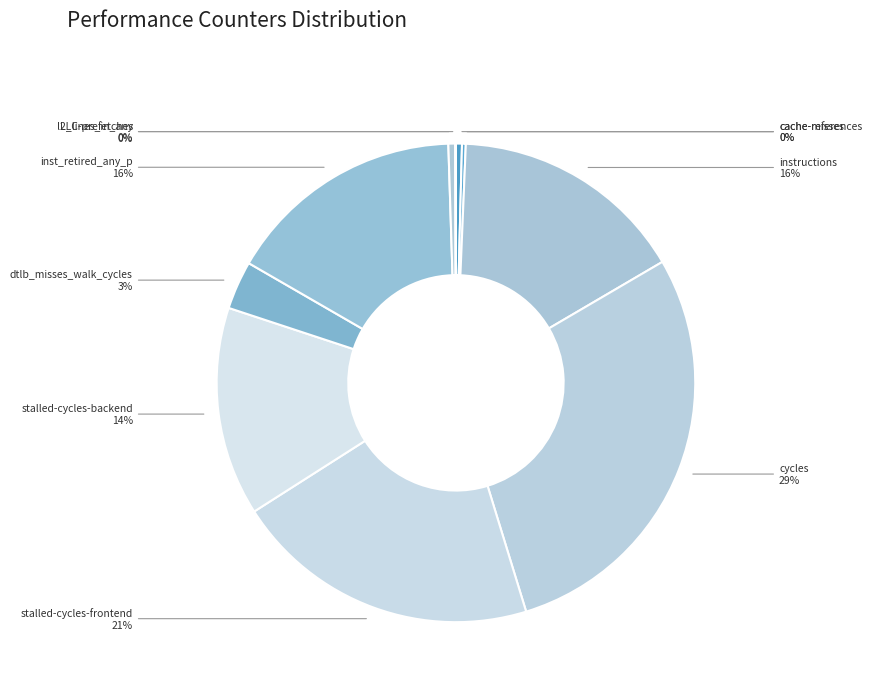

Which category has the biggest portion of the pie?

cycles